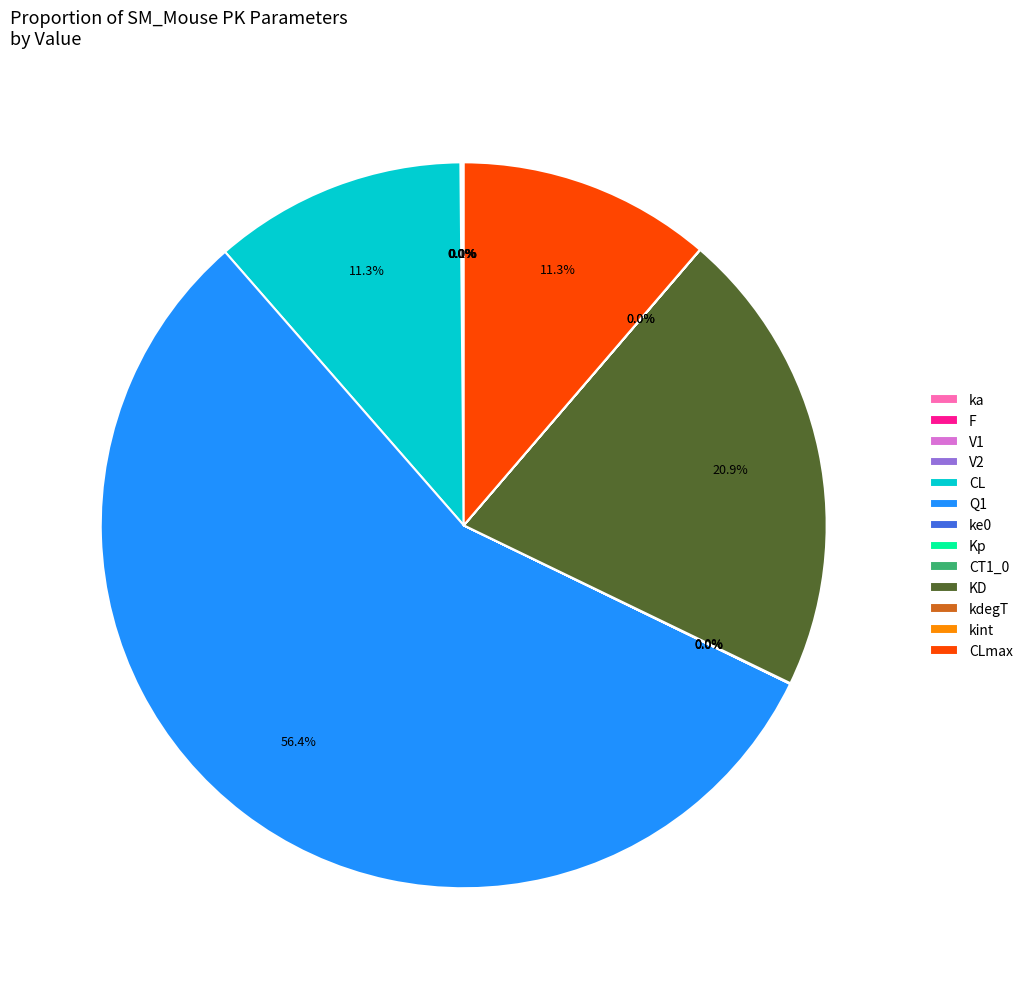

What percentage is NOT represented by CLmax?

88.7%